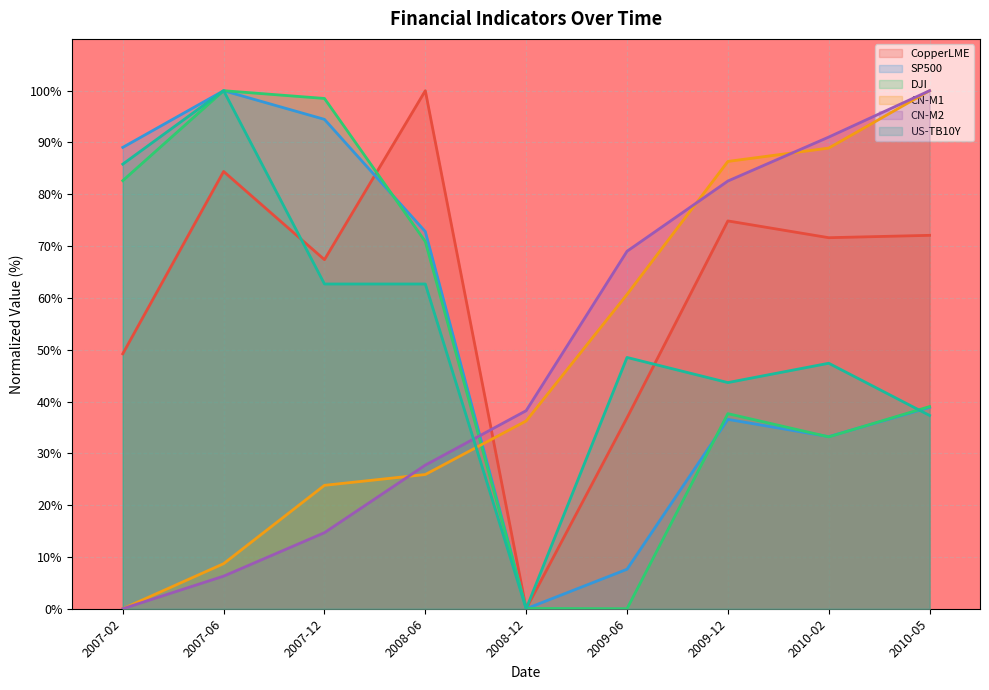

Does the chart display data point markers on the line(s)?

No